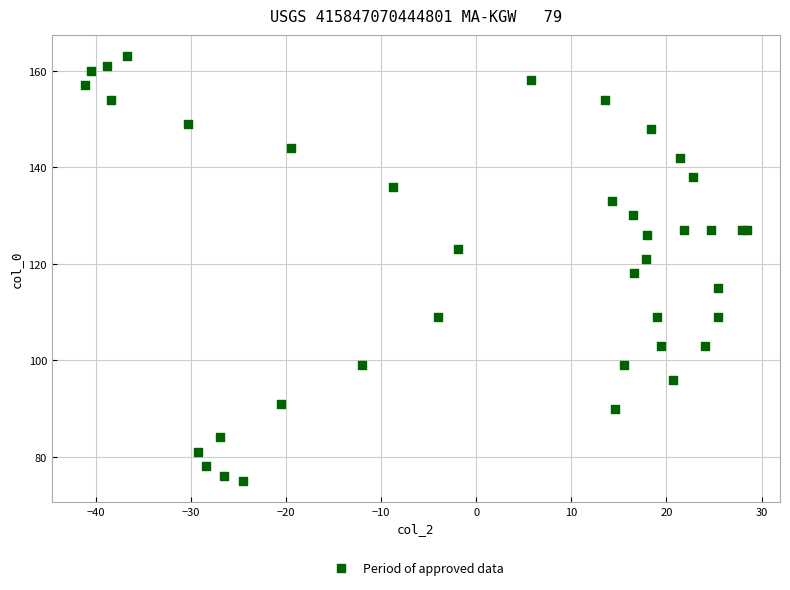

What Y value in the scatter plot is closest to 119?

118